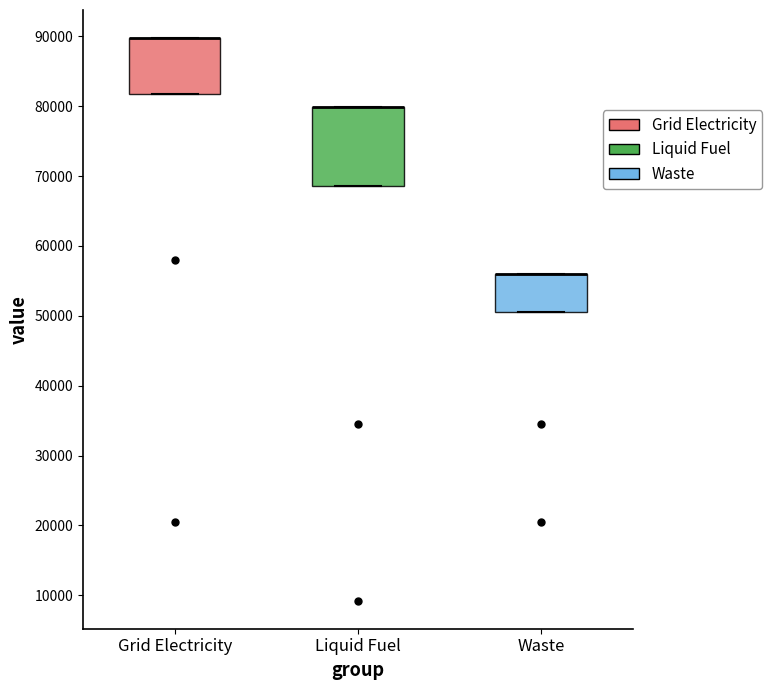

Reading left to right, read every box against the y-axis: the position of its median line, the range the box covers, and the ends of its whiskers. The values are not printed on the chart, so give them approximately, as read against the axis.

Grid Electricity: median 90000 (drawn on the box's upper edge), box 82000 to 90000, whiskers 82000 to 90000
Liquid Fuel: median 80000 (drawn on the box's upper edge), box 69000 to 80000, whiskers 69000 to 80000
Waste: median 56000 (drawn on the box's upper edge), box 51000 to 56000, whiskers 51000 to 56000